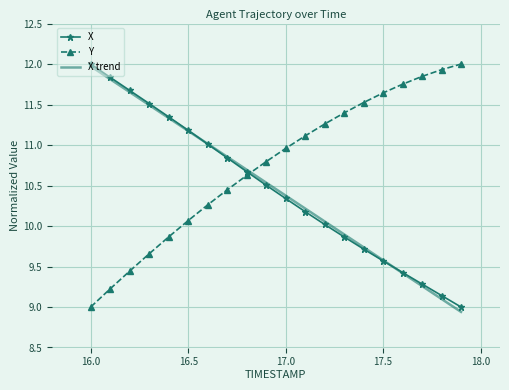

True or false: Y and X trend cross at least once.

True